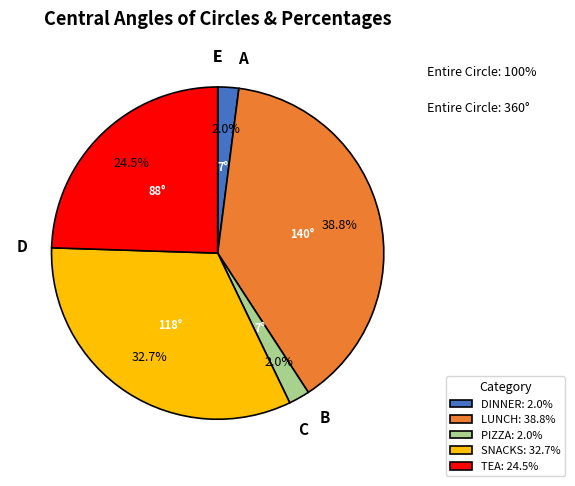

How many segments does this pie chart have?

5